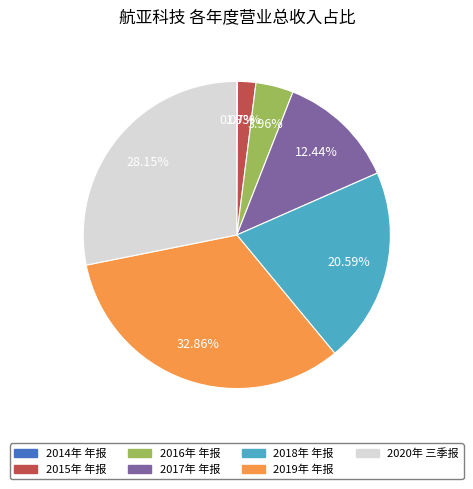

True or false: 2020年 三季报 accounts for 42% of the total.

False